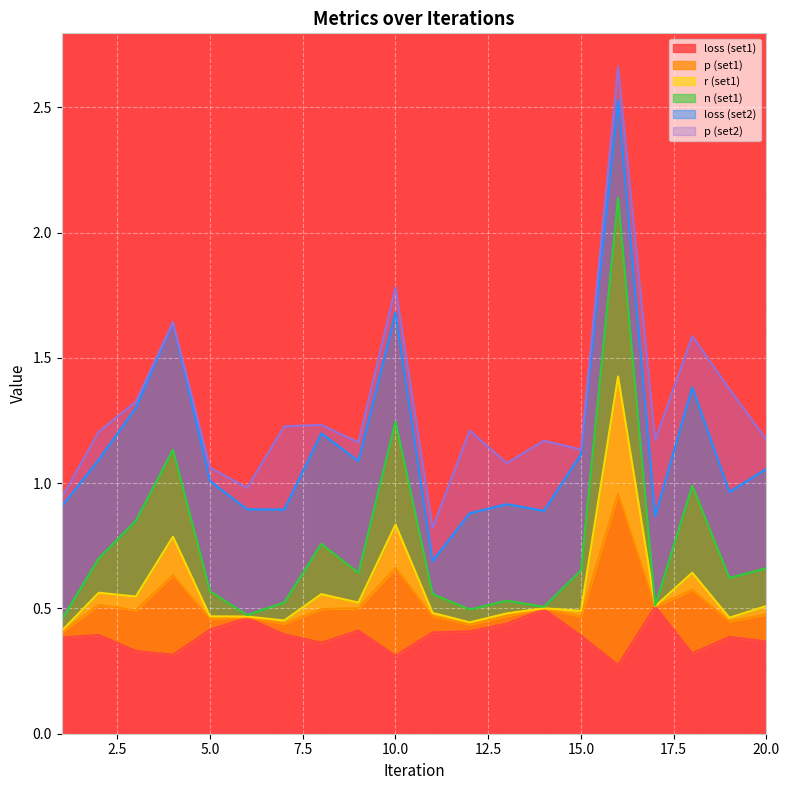

What is the highest value of the r series?

1.4